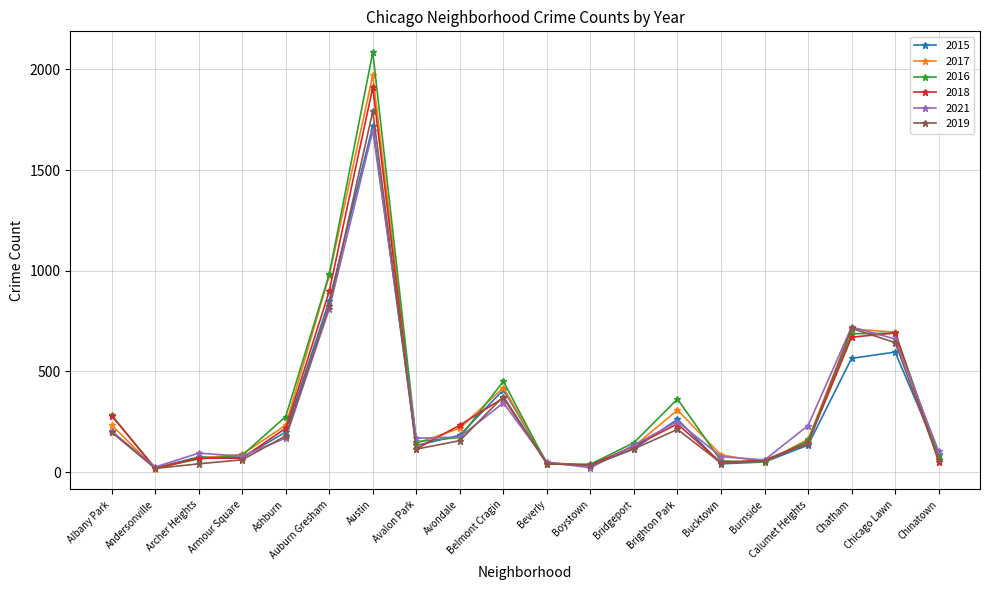

What is the spread (max minus min) of values at Avondale?

77